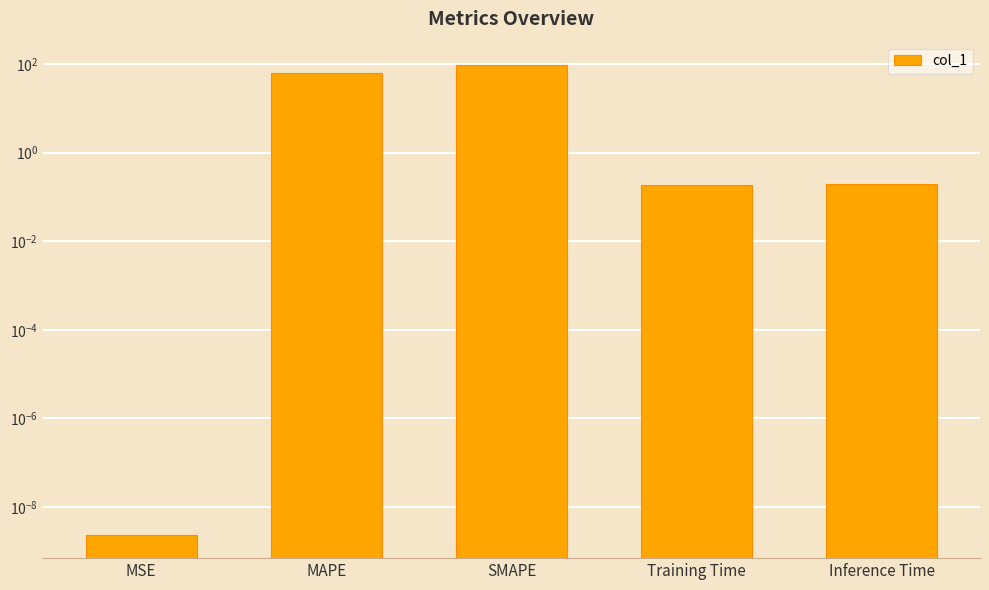

Are the bars grouped side by side (vs. stacked)?

No